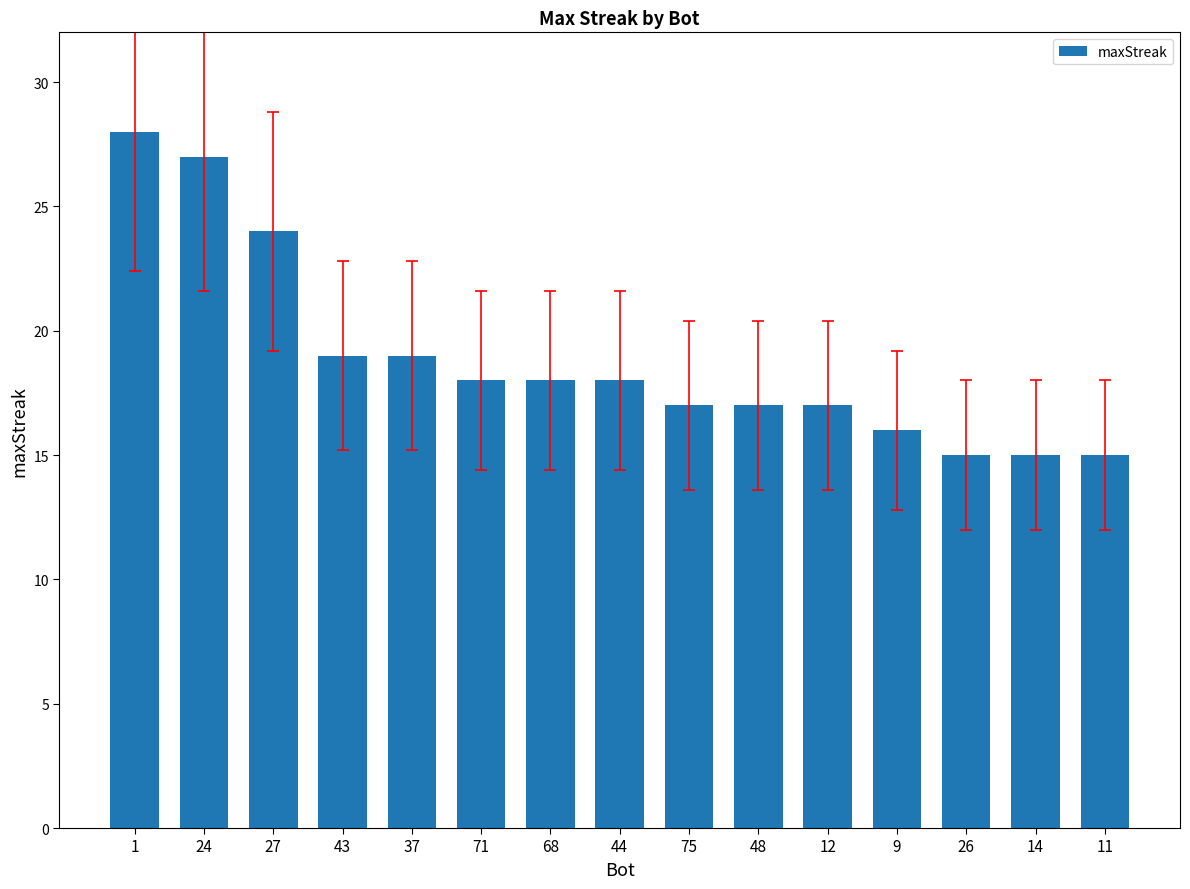

What is the change in value from 71 to 48?

-1